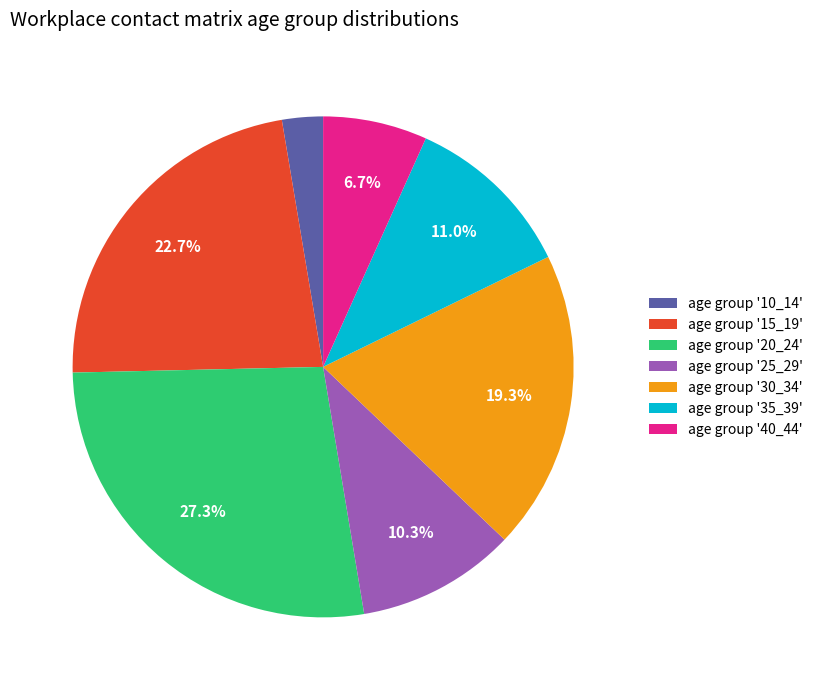

Does any single category account for the majority?

No